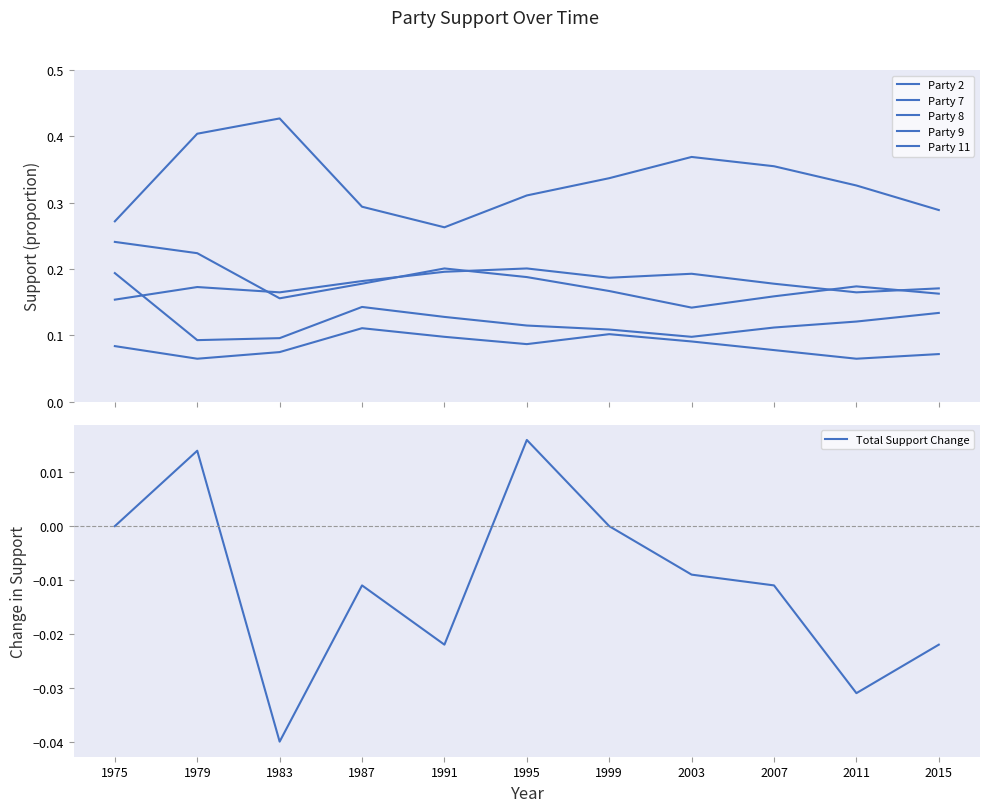

Reading left to right, what are all the values shown in this chart?

Party 2: 1975=0.3	1979=0.4	1983=0.4	1987=0.3	1991=0.3	1995=0.3	1999=0.3	2003=0.4	2007=0.4	2011=0.3	2015=0.3
Party 7: 1975=0.1	1979=0.1	1983=0.1	1987=0.1	1991=0.1	1995=0.1	1999=0.1	2003=0.1	2007=0.1	2011=0.1	2015=0.1
Party 8: 1975=0.2	1979=0.2	1983=0.2	1987=0.2	1991=0.2	1995=0.2	1999=0.2	2003=0.1	2007=0.2	2011=0.2	2015=0.2
Party 9: 1975=0.2	1979=0.2	1983=0.2	1987=0.2	1991=0.2	1995=0.2	1999=0.2	2003=0.2	2007=0.2	2011=0.2	2015=0.2
Party 11: 1975=0.2	1979=0.1	1983=0.1	1987=0.1	1991=0.1	1995=0.1	1999=0.1	2003=0.1	2007=0.1	2011=0.1	2015=0.1
Total Support Change: 1975=0.0	1979=0.0	1983=-0.0	1987=-0.0	1991=-0.0	1995=0.0	1999=0.0	2003=-0.0	2007=-0.0	2011=-0.0	2015=-0.0